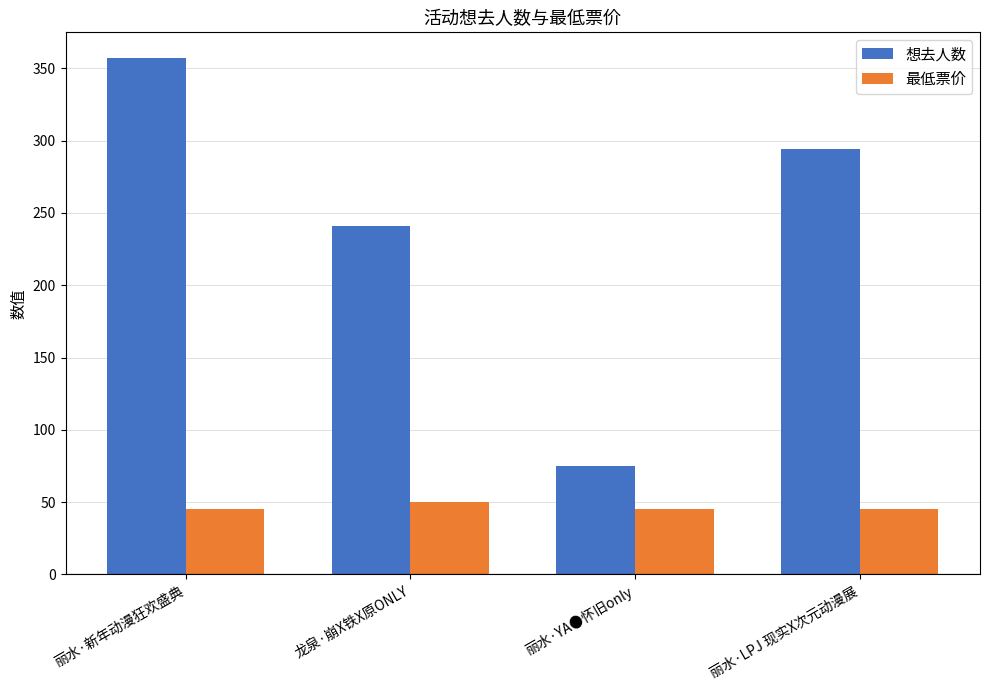

What is the minimum value shown in the chart?

45